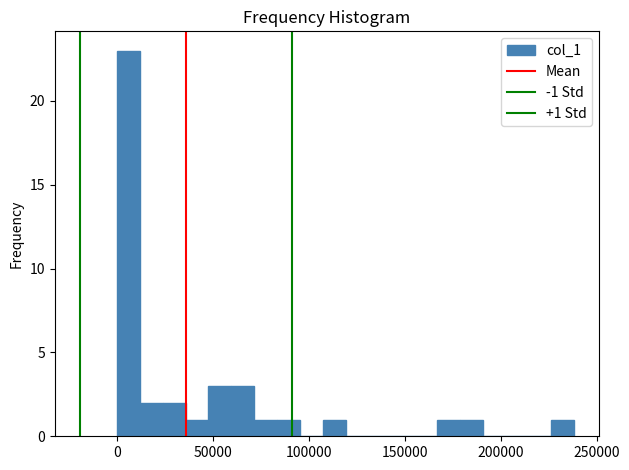

Read against the x-axis, roughly where is the centre of the tallest bar?

5000